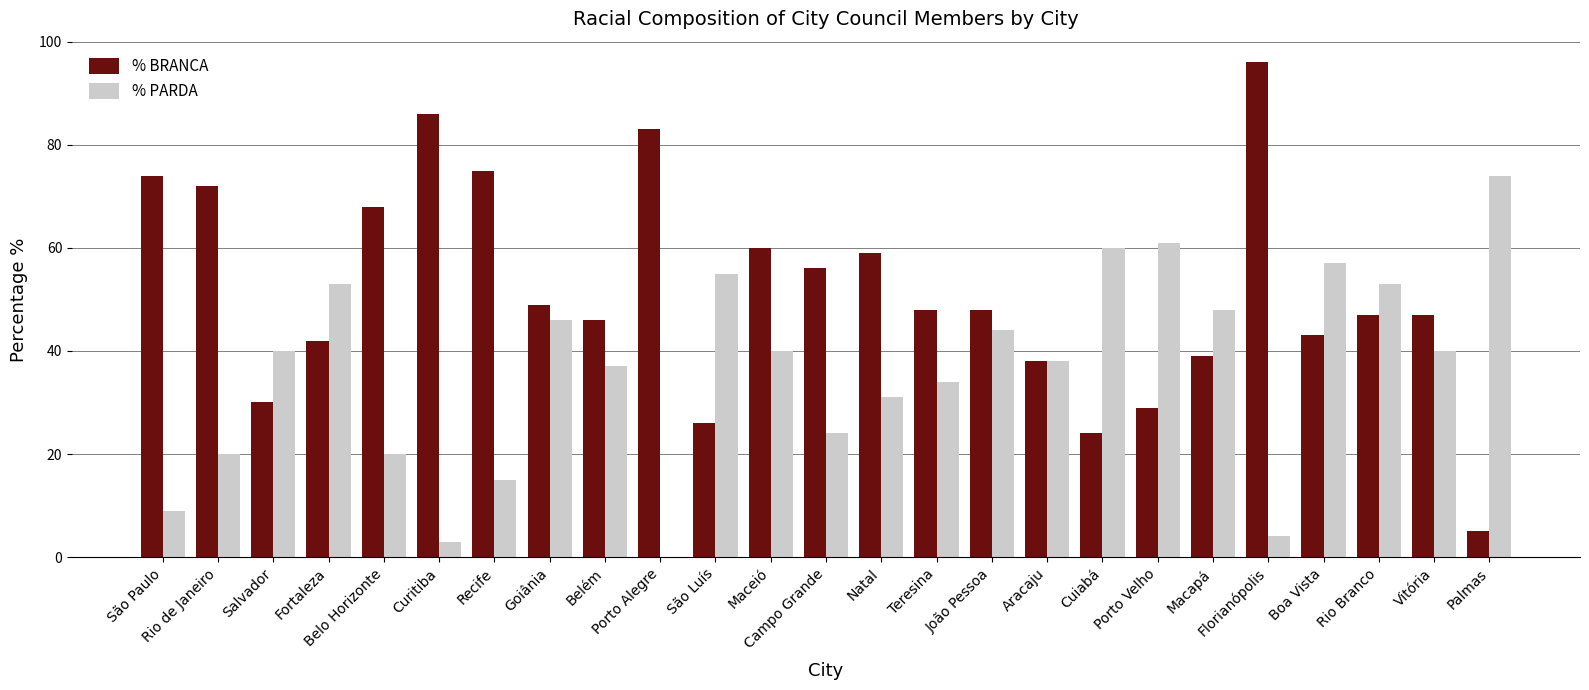

Which series has the largest total across all categories?

% BRANCA